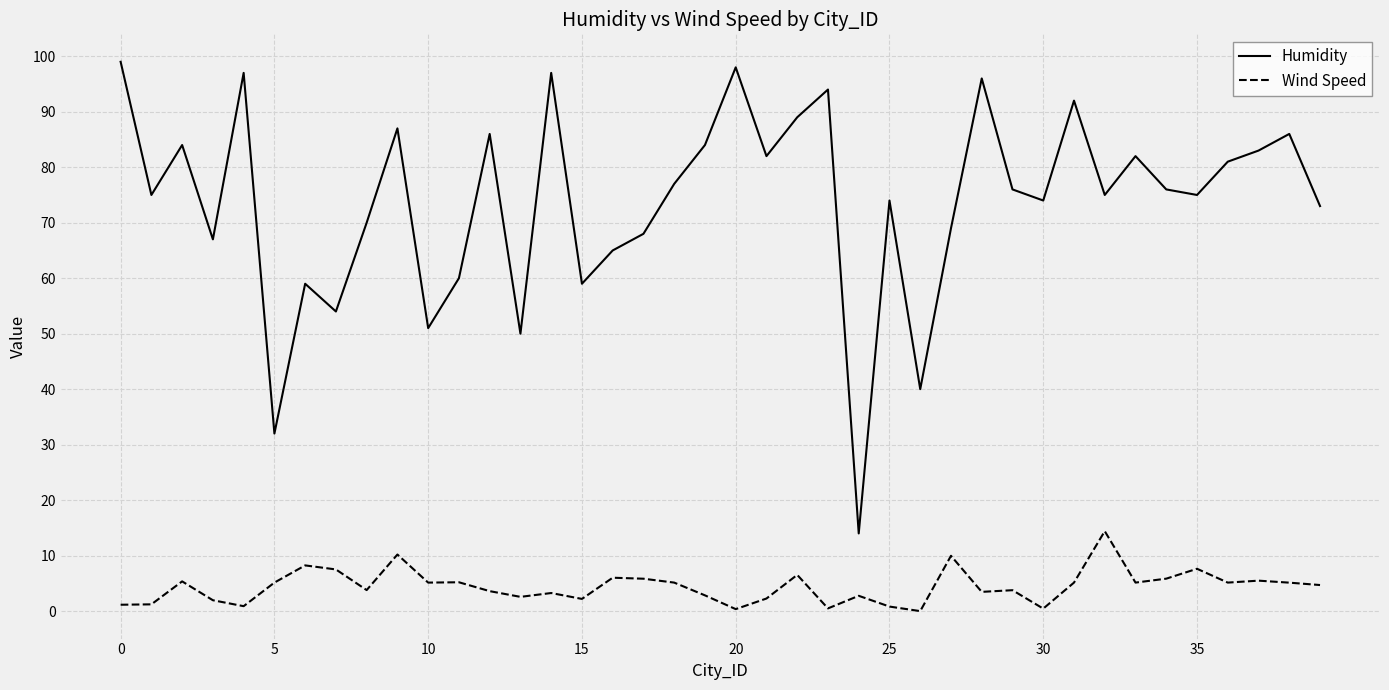

Which series has the largest total across all categories?

Humidity